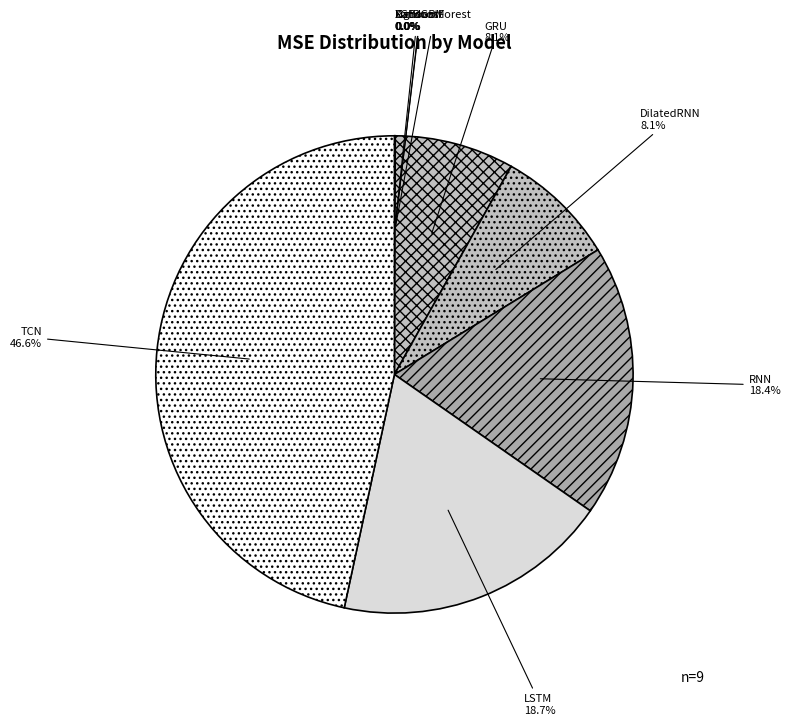

Is the sum of DilatedRNN and GRU greater than half?

No